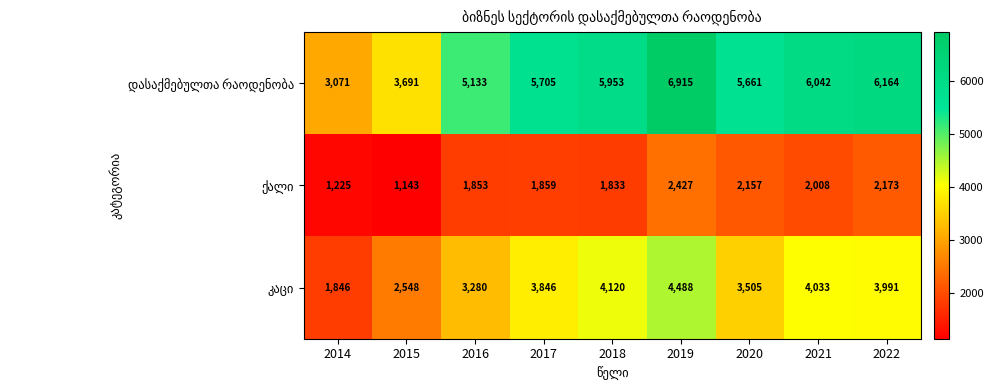

Which label corresponds to the largest value in the chart?

2019